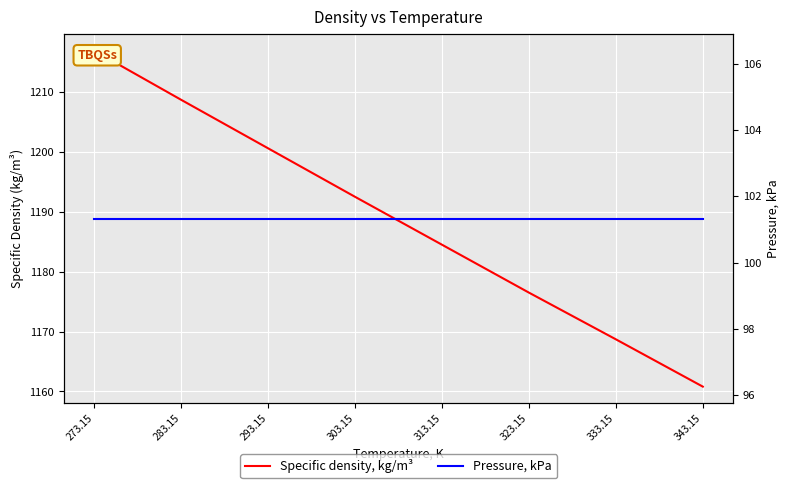

True or false: Specific density, kg/m³ has a value of 1216.9 at 273.15.

True